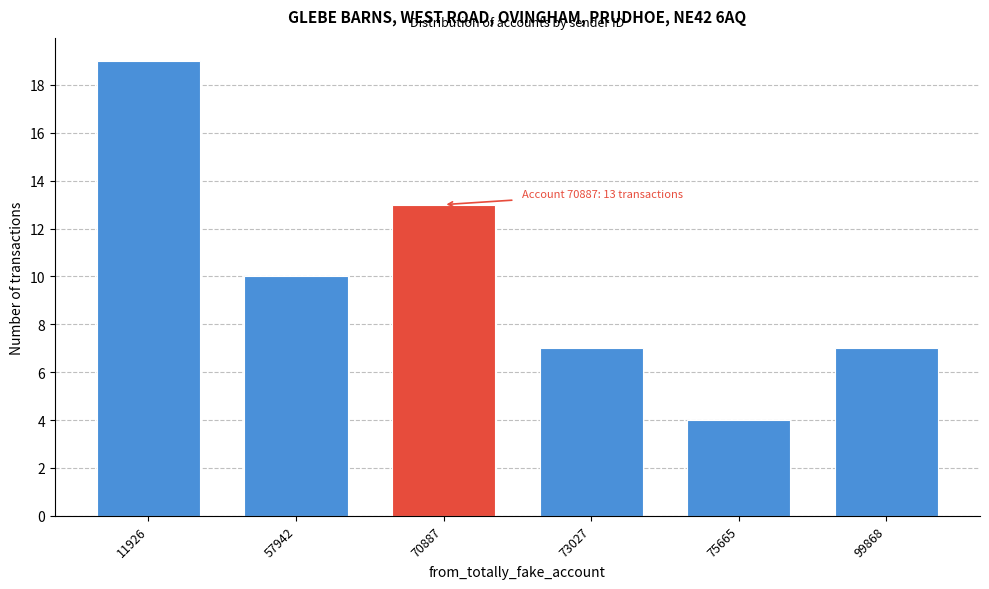

Reading left to right, transcribe all the data shown in this chart.

11926=19	57942=10	70887=13	73027=7	75665=4	99868=7